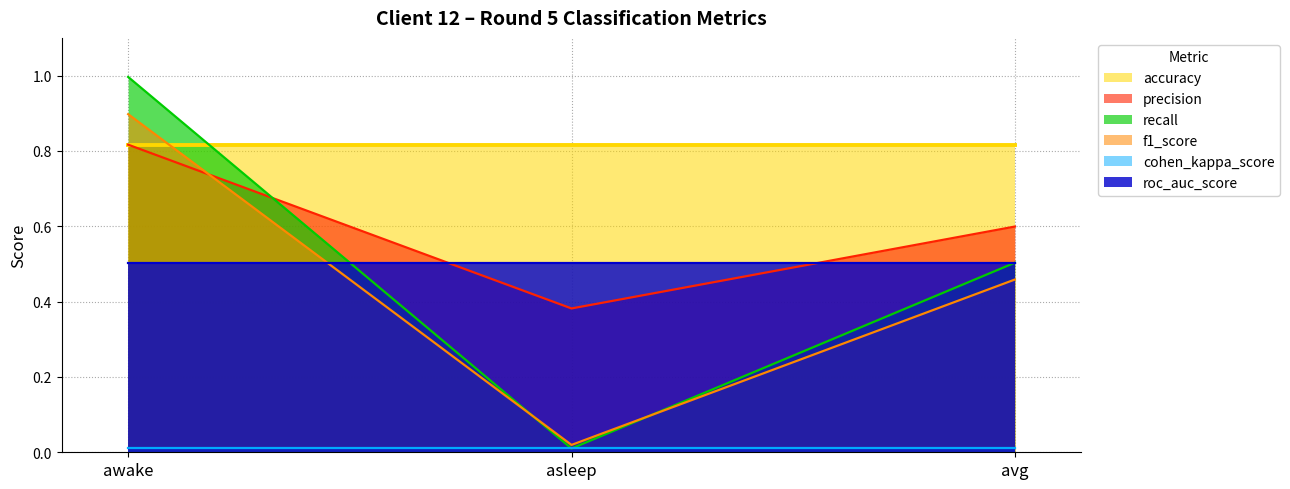

Which series has the largest total across all categories?

accuracy